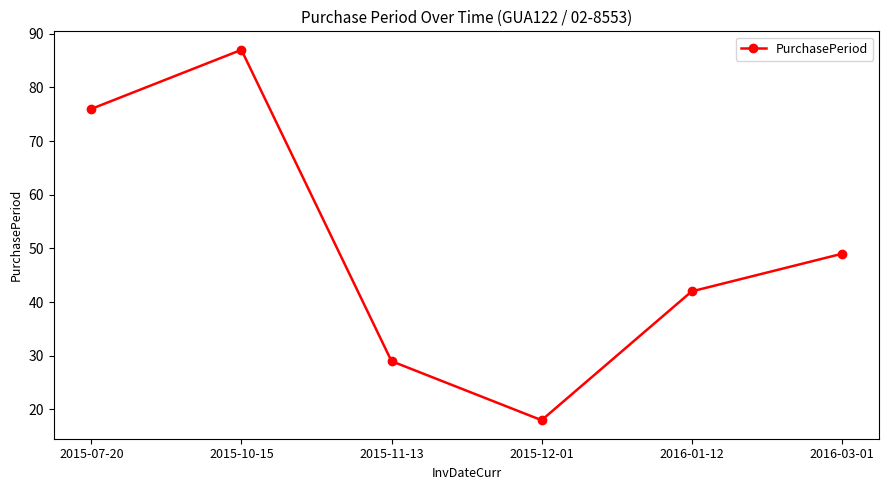

How many data points are less than 49?

3